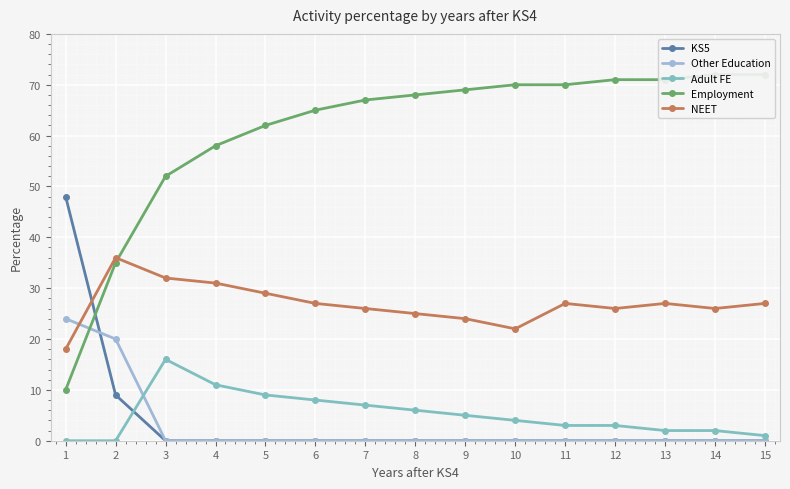

What are all the series names shown in the legend?

KS5, Other Education, Adult FE, Employment, NEET